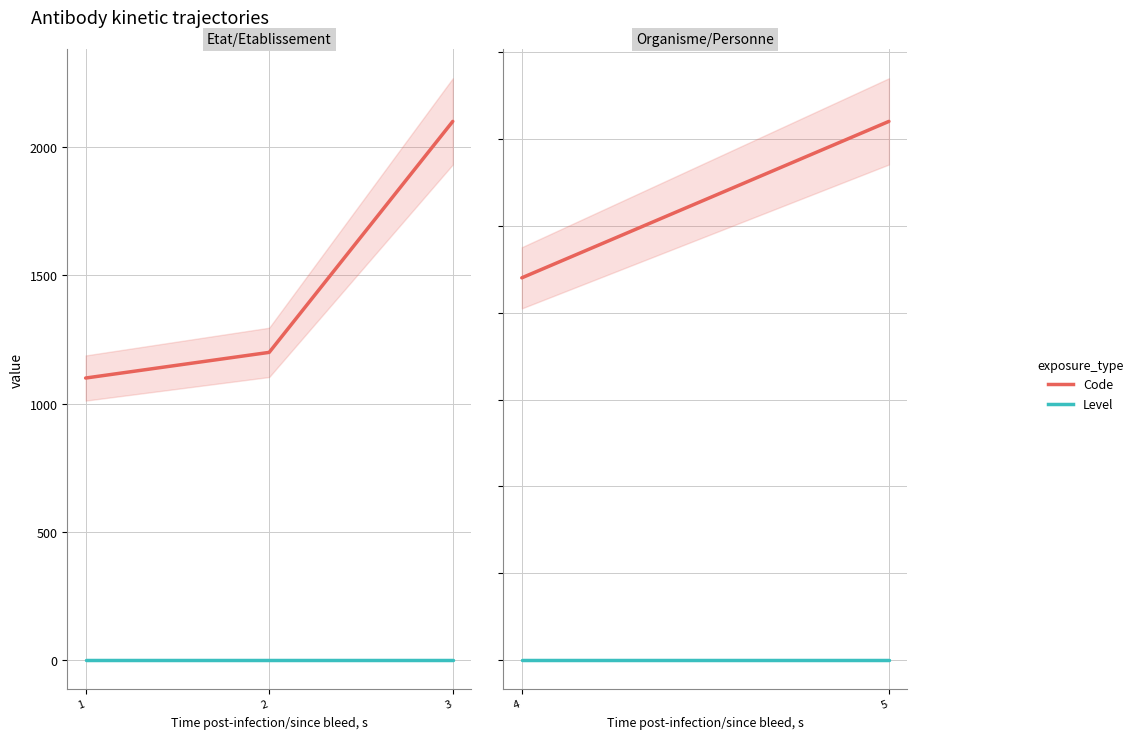

How many lines are shown in the chart?

2